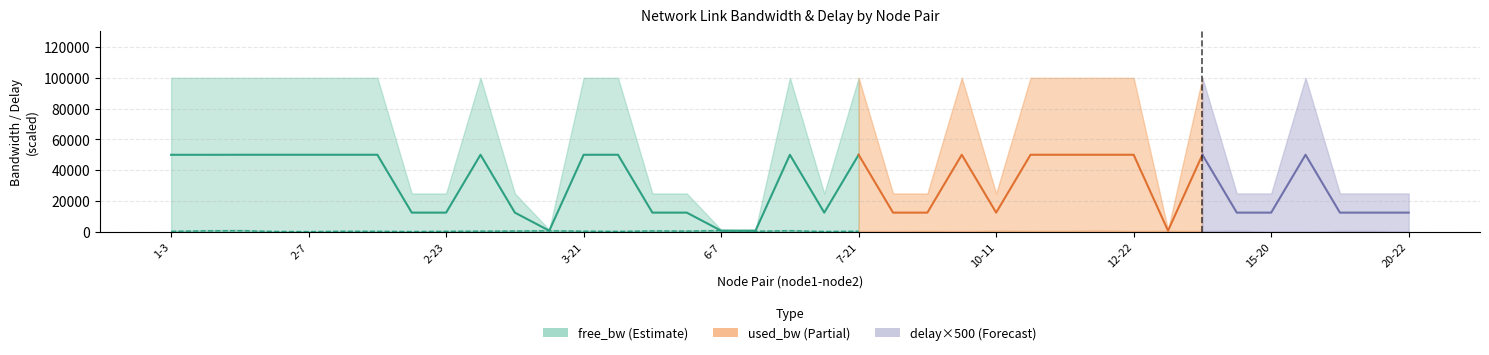

What is the value of the free_bw bar at the 33rd from the left?

24999.8